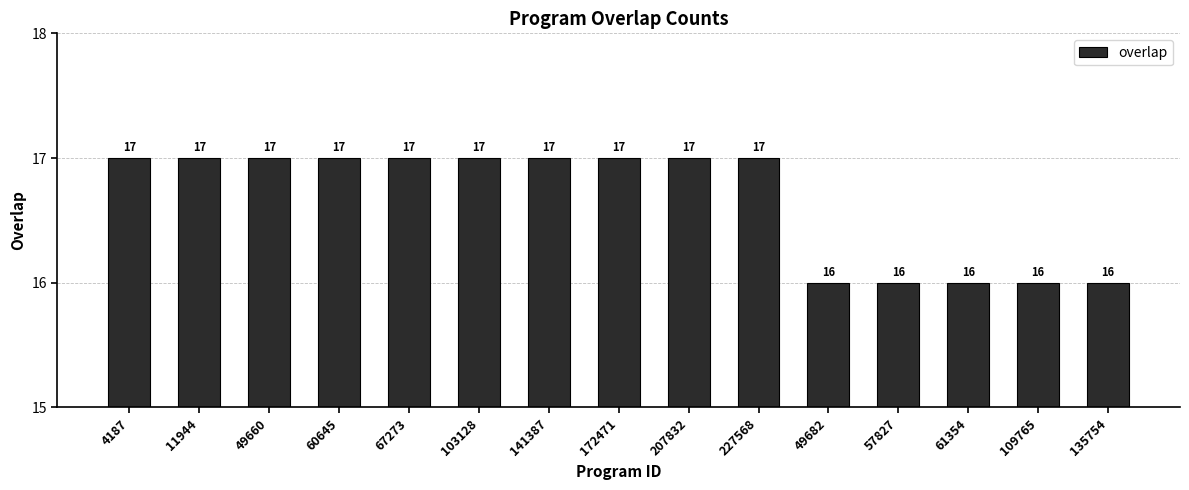

What is the label of the 6th bar from the right?

227568